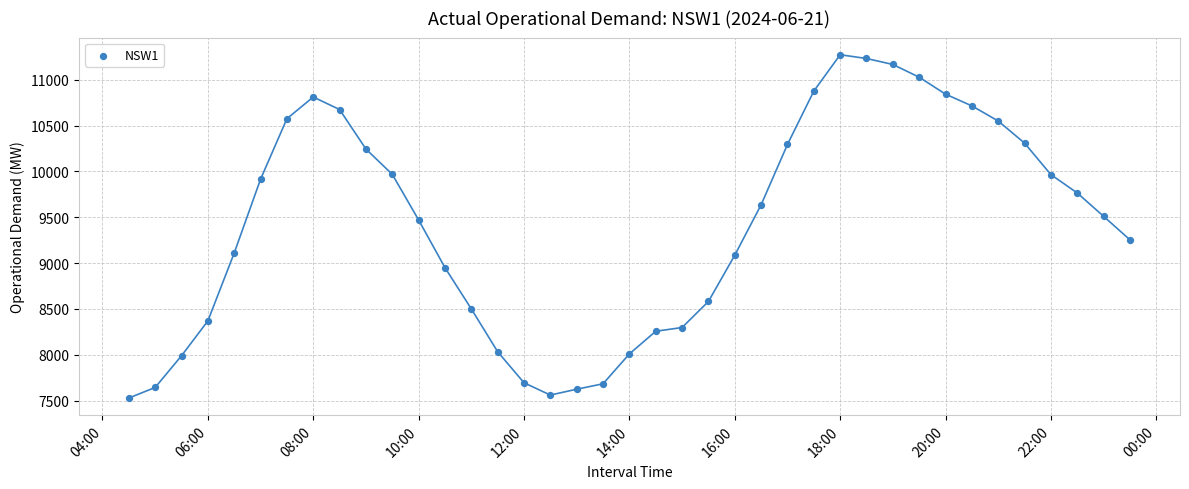

What is the range of Y values (max minus min)?

3745